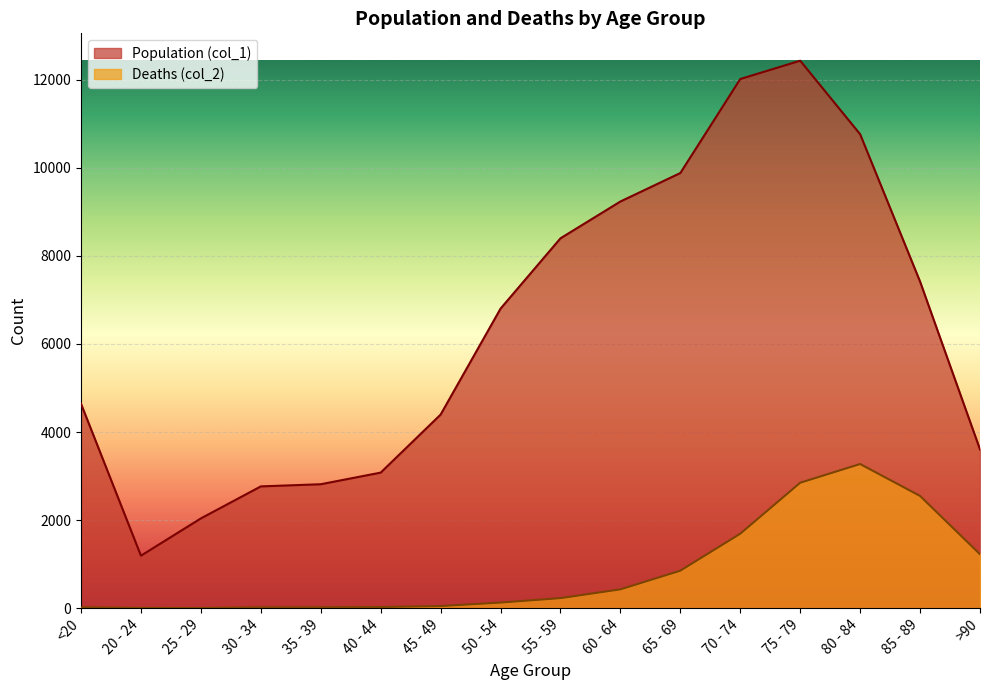

Does the chart display data point markers on the line(s)?

No